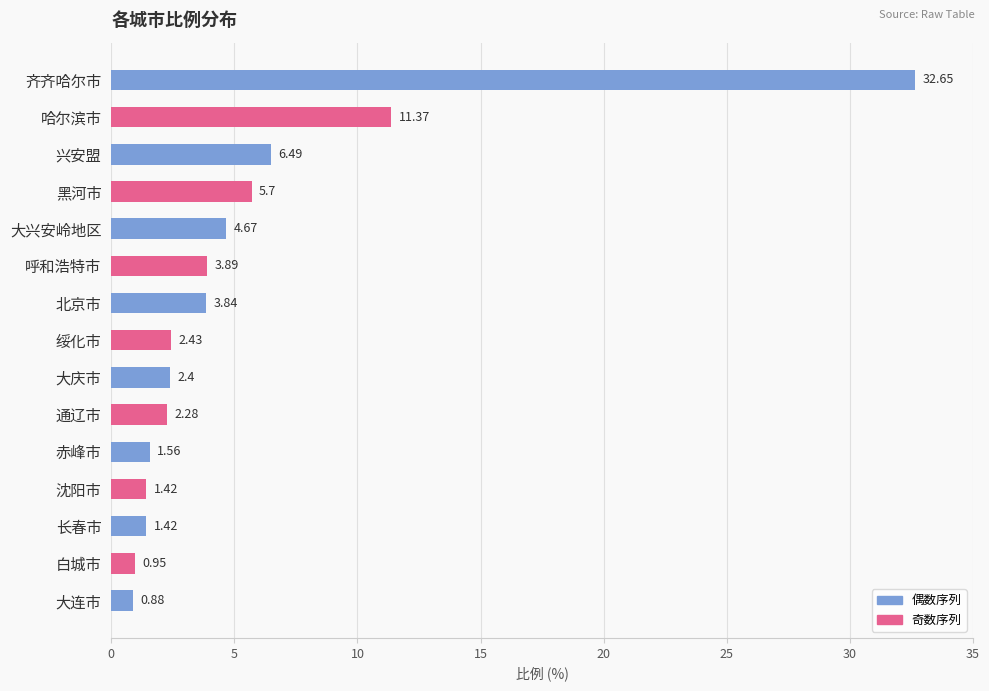

Which label corresponds to the largest value in the chart?

齐齐哈尔市